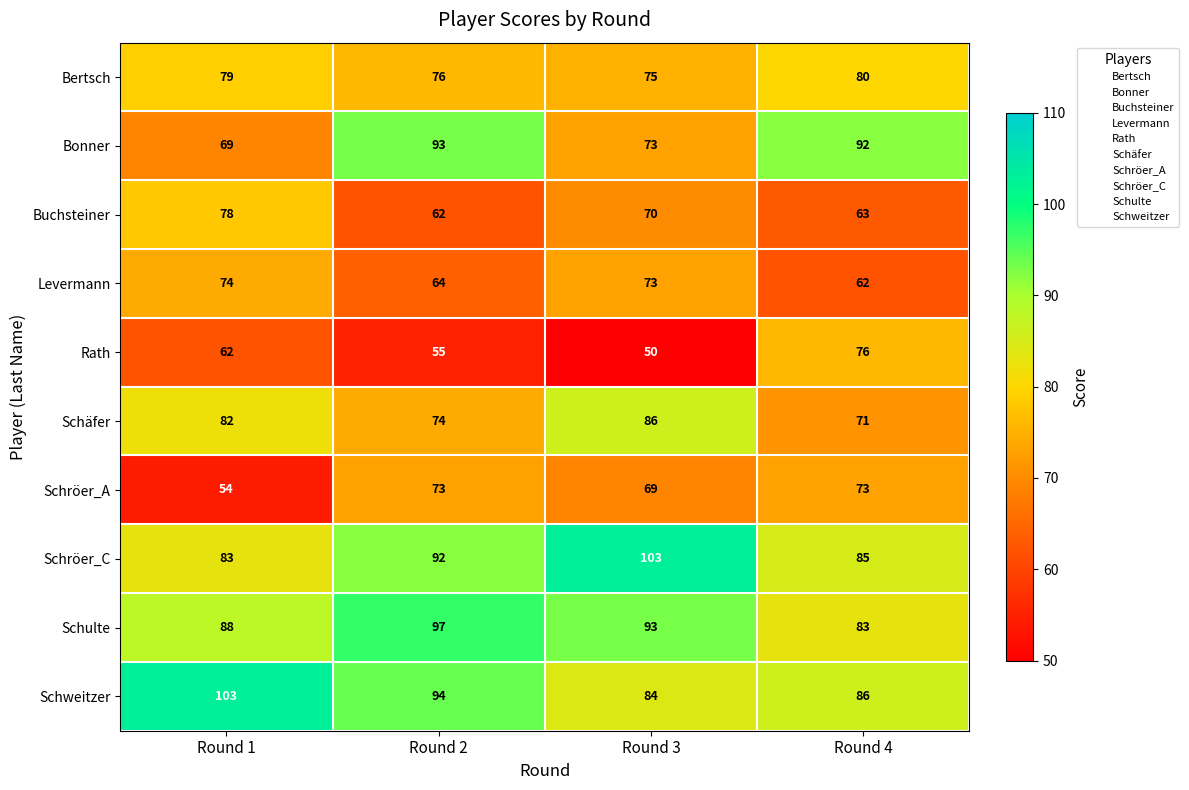

What is the spread (max minus min) of values at Round 1?

49